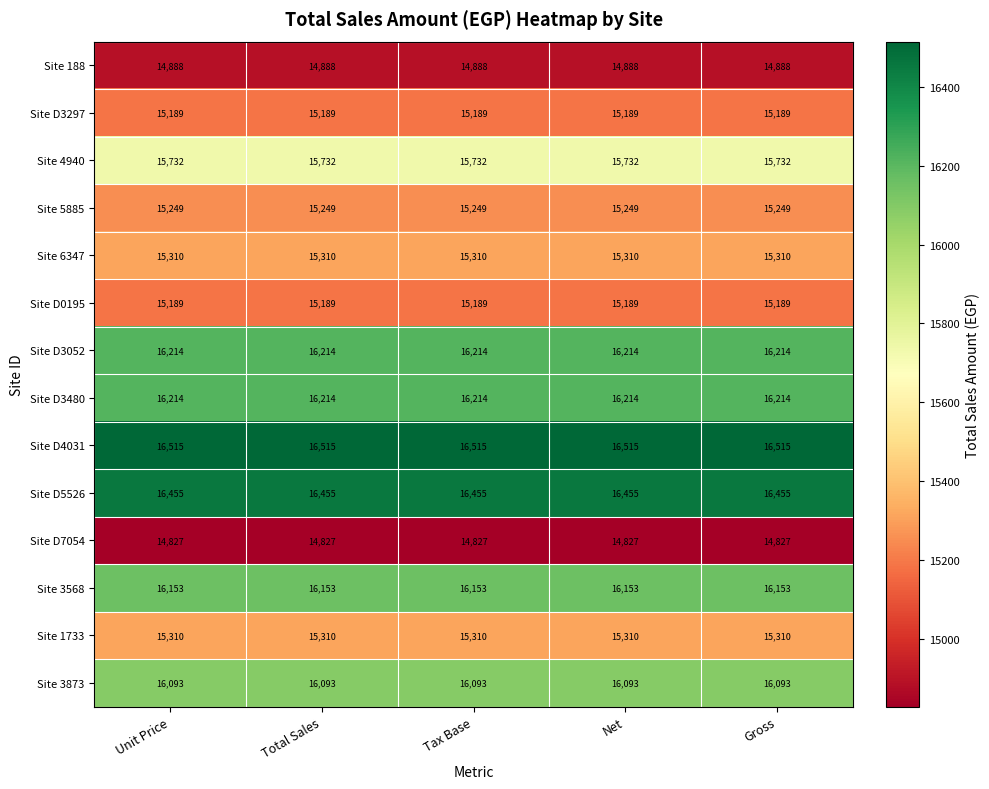

What is the total value across all series at Gross?

219338